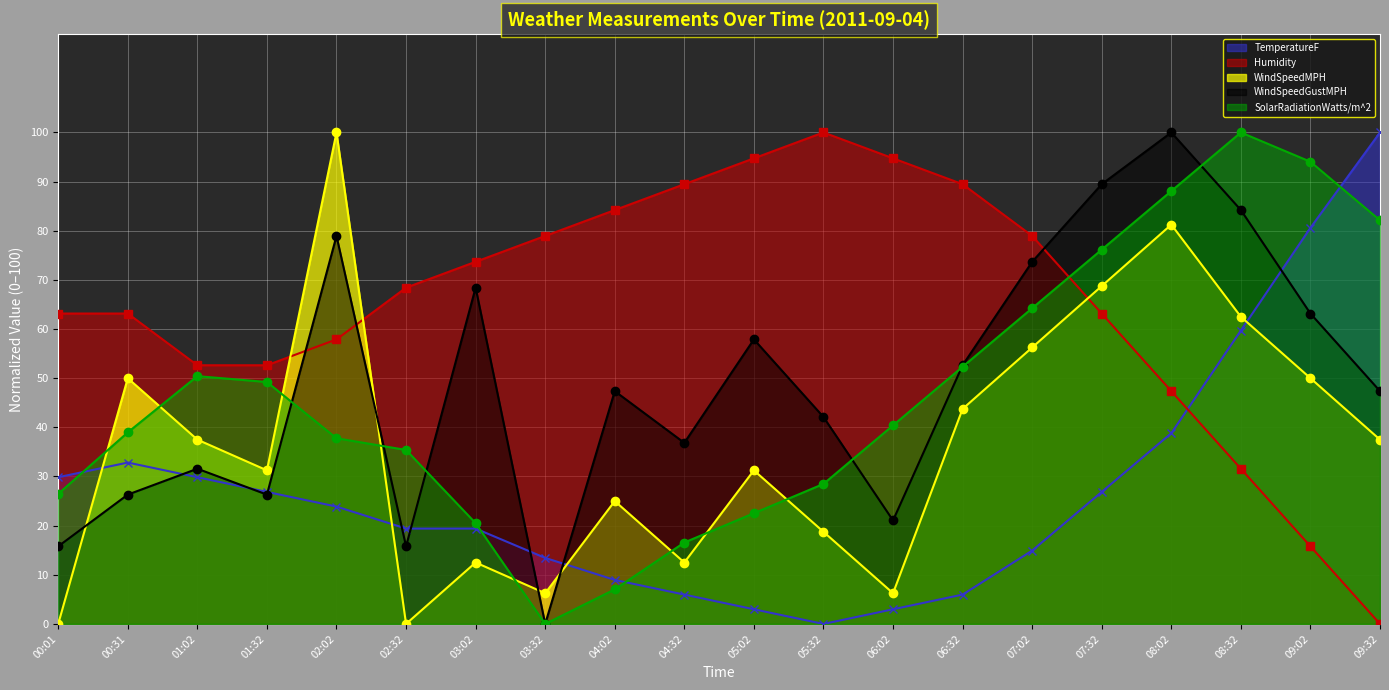

What is the total value across all series at 05:02?

209.4